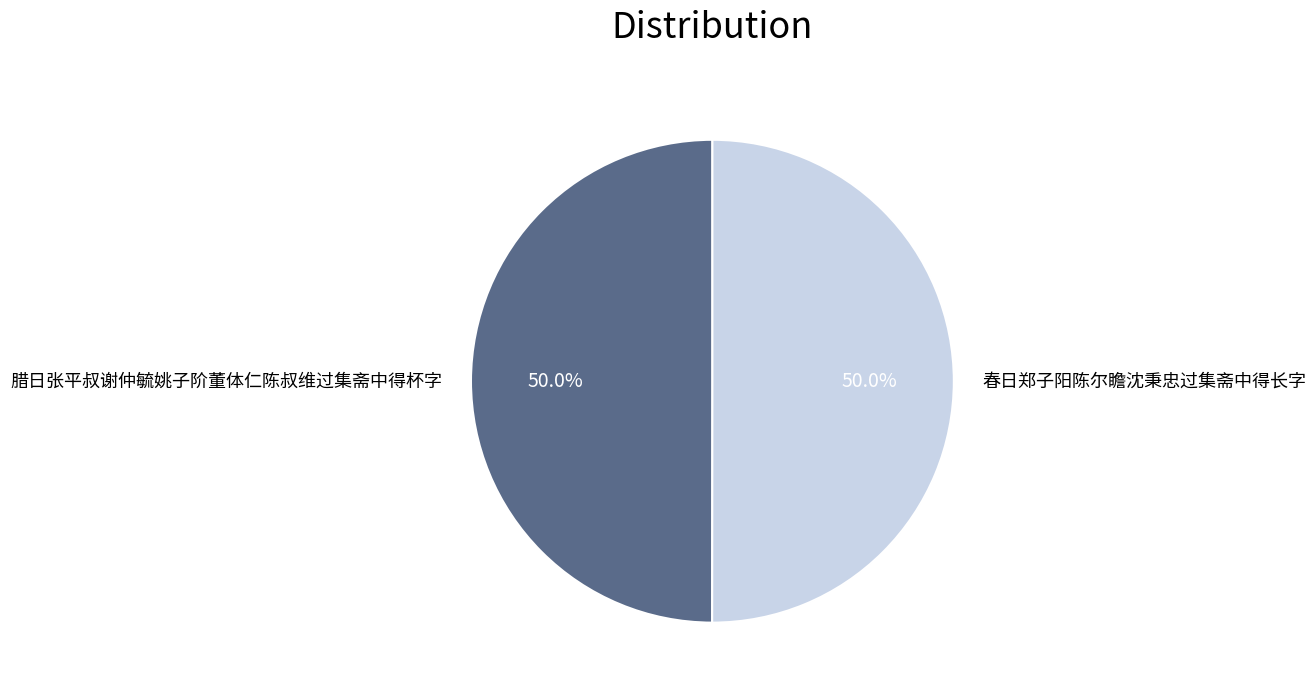

To the nearest percent, what percentage of the pie is 春日郑子阳陈尔瞻沈秉忠过集斋中得长字?

50%